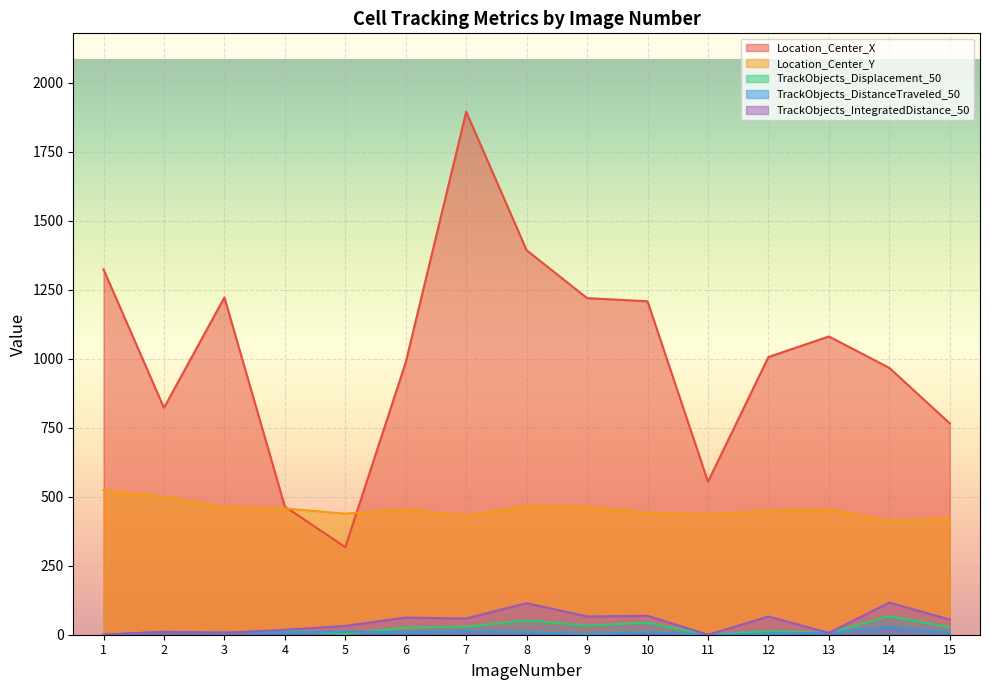

At which label does TrackObjects_IntegratedDistance_50 reach its peak?

14